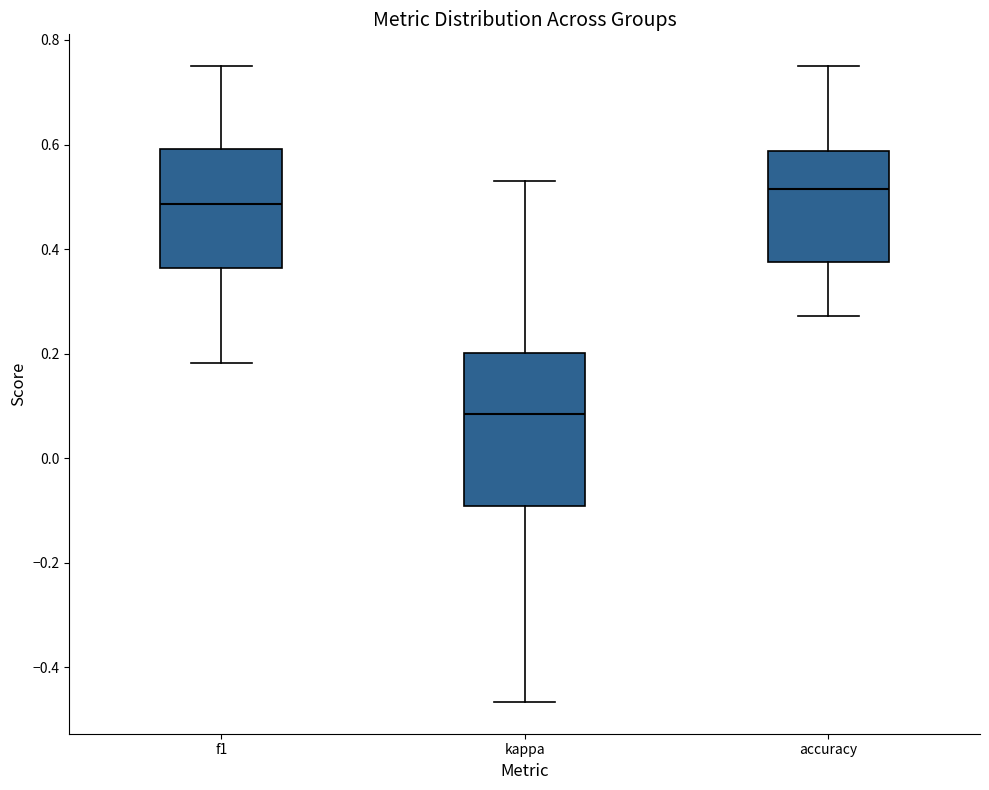

Reading left to right, read every box against the y-axis: the position of its median line, the range the box covers, and the ends of its whiskers. The values are not printed on the chart, so give them approximately, as read against the axis.

f1: median 0.48, box 0.36 to 0.60, whiskers 0.18 to 0.76
kappa: median 0.08, box -0.10 to 0.20, whiskers -0.46 to 0.52
accuracy: median 0.52, box 0.38 to 0.58, whiskers 0.28 to 0.76